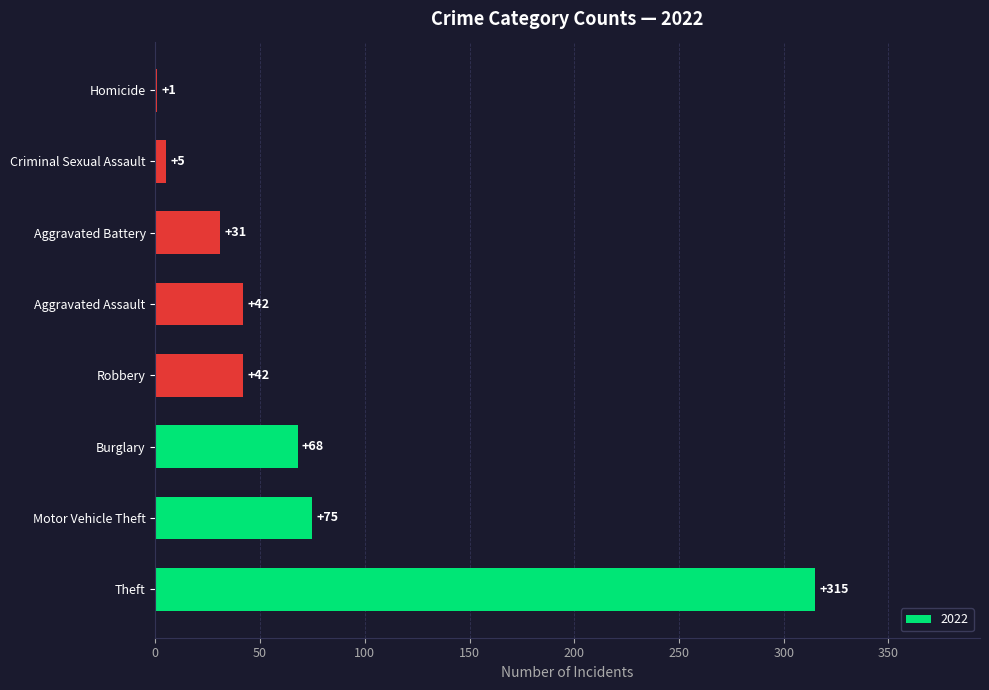

At which label is the value closest to 158?

Motor Vehicle Theft